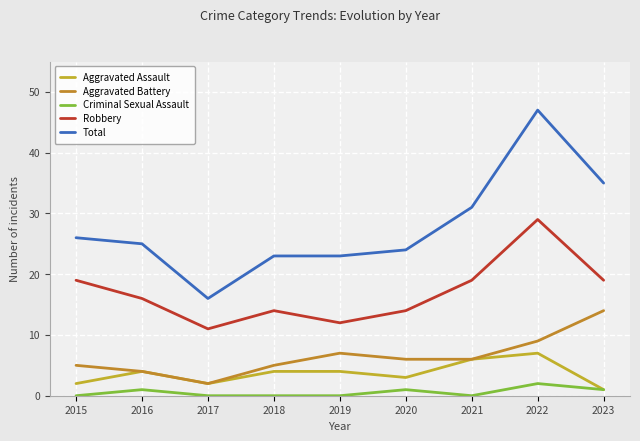

True or false: Aggravated Battery has a value of 6 at 2021.

True